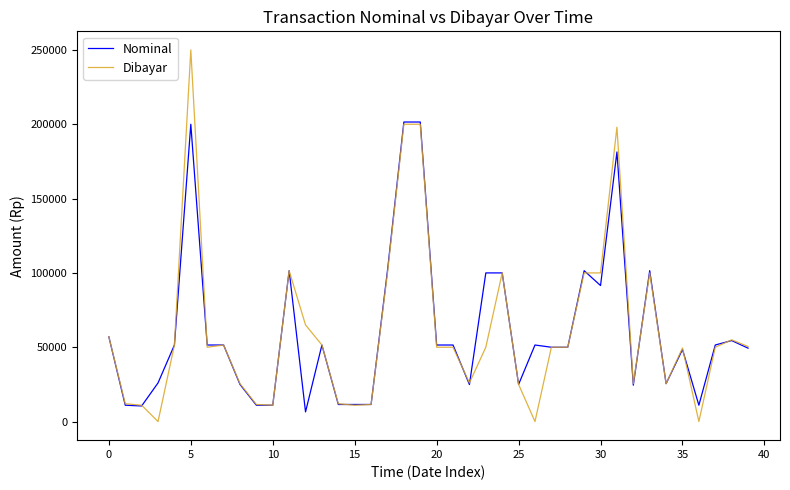

What is the minimum value for Nominal?

6500